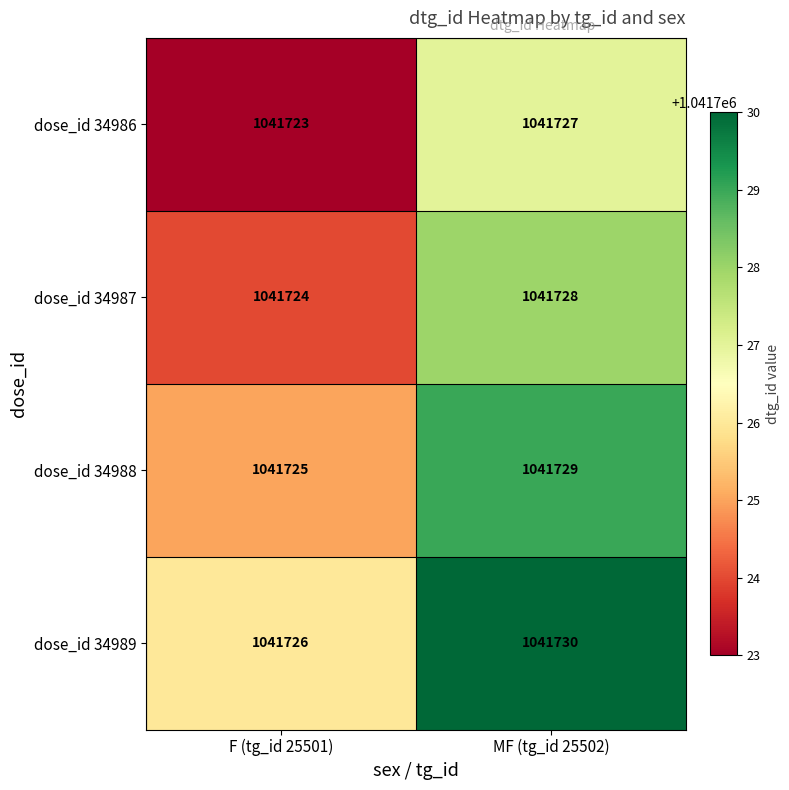

Is it true that dose_id 34989 equals 1041726 at F (tg_id 25501)?

True